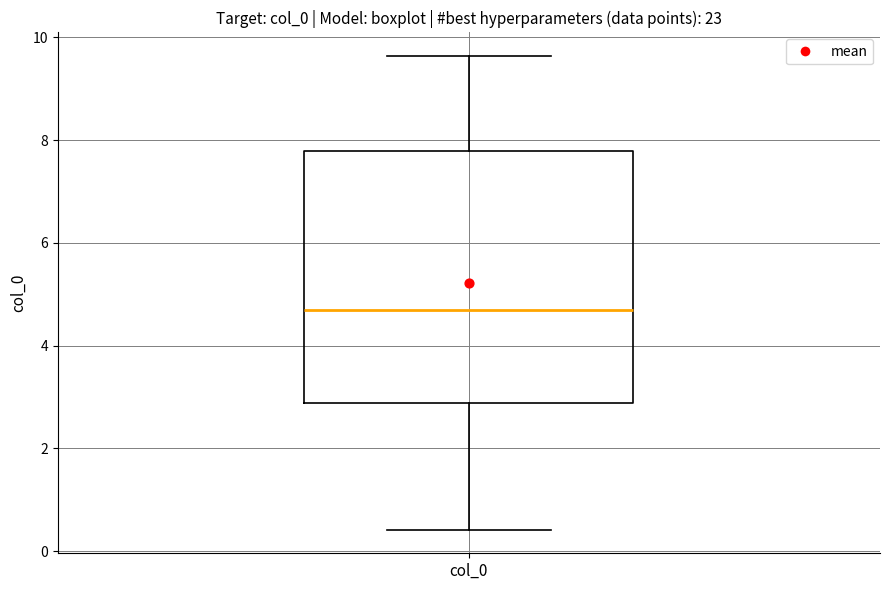

Where does the lower whisker of the box for col_0 end on the y-axis? The values are not printed on the chart, so give them approximately, as read against the axis.

0.4